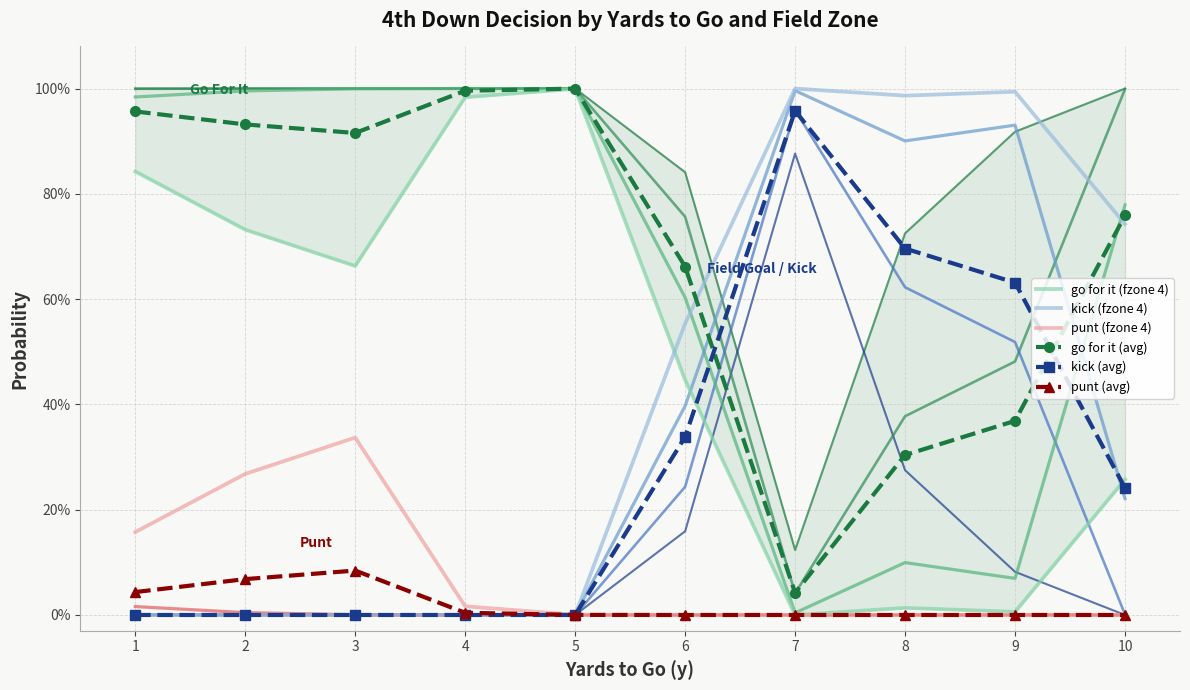

True or false: kick and gofor intersect in this chart.

True